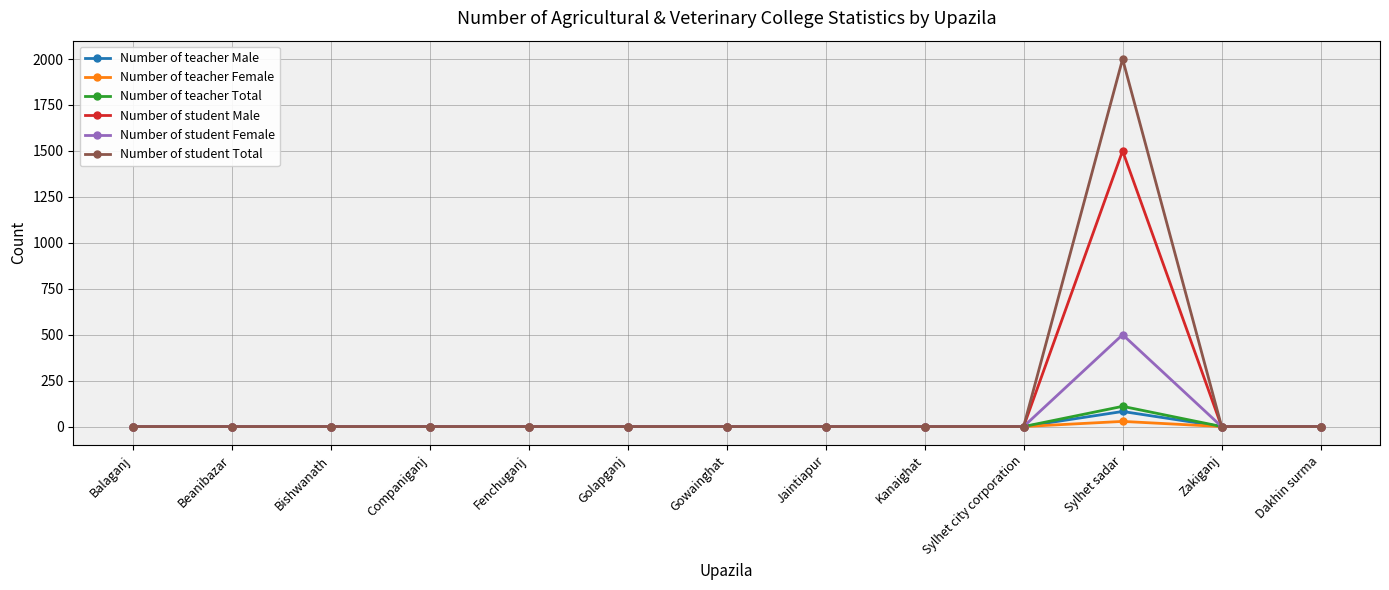

Reading left to right, list all the values displayed in this chart.

Number of teacher Male: Balaganj=0	Beanibazar=0	Bishwanath=0	Companiganj=0	Fenchuganj=0	Golapganj=0	Gowainghat=0	Jaintiapur=0	Kanaighat=0	Sylhet city corporation=0	Sylhet sadar=82	Zakiganj=0	Dakhin surma=0
Number of teacher Female: Balaganj=0	Beanibazar=0	Bishwanath=0	Companiganj=0	Fenchuganj=0	Golapganj=0	Gowainghat=0	Jaintiapur=0	Kanaighat=0	Sylhet city corporation=0	Sylhet sadar=28	Zakiganj=0	Dakhin surma=0
Number of teacher Total: Balaganj=0	Beanibazar=0	Bishwanath=0	Companiganj=0	Fenchuganj=0	Golapganj=0	Gowainghat=0	Jaintiapur=0	Kanaighat=0	Sylhet city corporation=0	Sylhet sadar=110	Zakiganj=0	Dakhin surma=0
Number of student Male: Balaganj=0	Beanibazar=0	Bishwanath=0	Companiganj=0	Fenchuganj=0	Golapganj=0	Gowainghat=0	Jaintiapur=0	Kanaighat=0	Sylhet city corporation=0	Sylhet sadar=1500	Zakiganj=0	Dakhin surma=0
Number of student Female: Balaganj=0	Beanibazar=0	Bishwanath=0	Companiganj=0	Fenchuganj=0	Golapganj=0	Gowainghat=0	Jaintiapur=0	Kanaighat=0	Sylhet city corporation=0	Sylhet sadar=500	Zakiganj=0	Dakhin surma=0
Number of student Total: Balaganj=0	Beanibazar=0	Bishwanath=0	Companiganj=0	Fenchuganj=0	Golapganj=0	Gowainghat=0	Jaintiapur=0	Kanaighat=0	Sylhet city corporation=0	Sylhet sadar=2000	Zakiganj=0	Dakhin surma=0